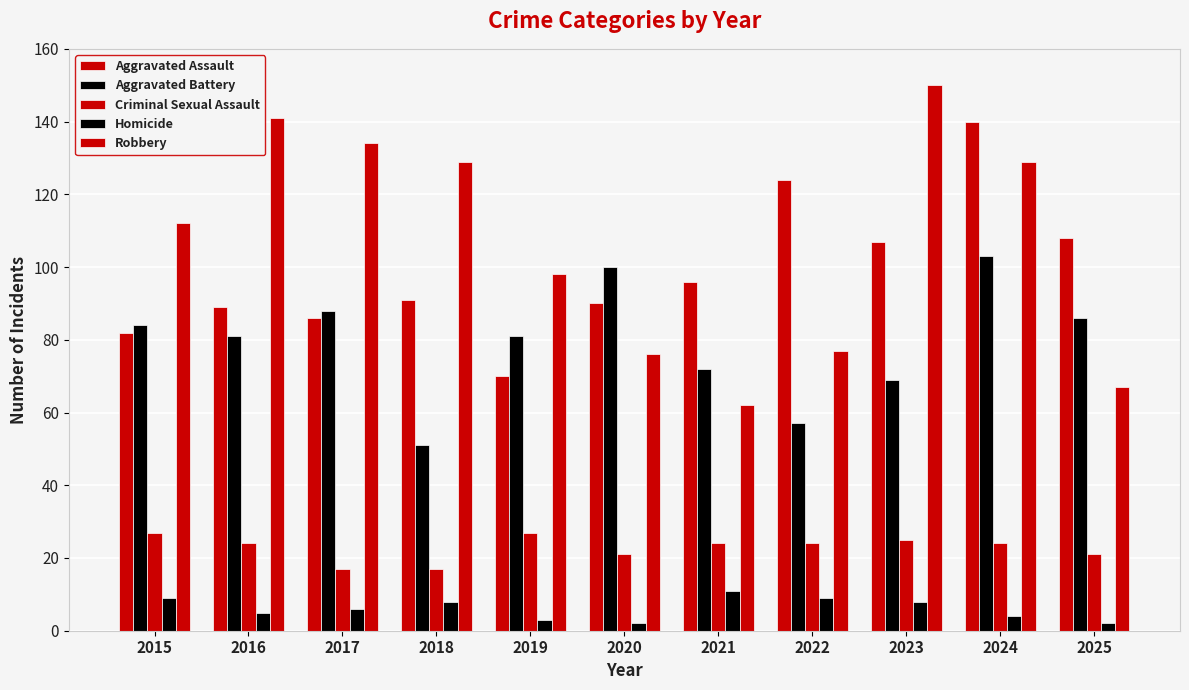

Reading left to right, extract all data points from this chart.

Aggravated Assault: 2015=82	2016=89	2017=86	2018=91	2019=70	2020=90	2021=96	2022=124	2023=107	2024=140	2025=108
Aggravated Battery: 2015=84	2016=81	2017=88	2018=51	2019=81	2020=100	2021=72	2022=57	2023=69	2024=103	2025=86
Criminal Sexual Assault: 2015=27	2016=24	2017=17	2018=17	2019=27	2020=21	2021=24	2022=24	2023=25	2024=24	2025=21
Homicide: 2015=9	2016=5	2017=6	2018=8	2019=3	2020=2	2021=11	2022=9	2023=8	2024=4	2025=2
Robbery: 2015=112	2016=141	2017=134	2018=129	2019=98	2020=76	2021=62	2022=77	2023=150	2024=129	2025=67